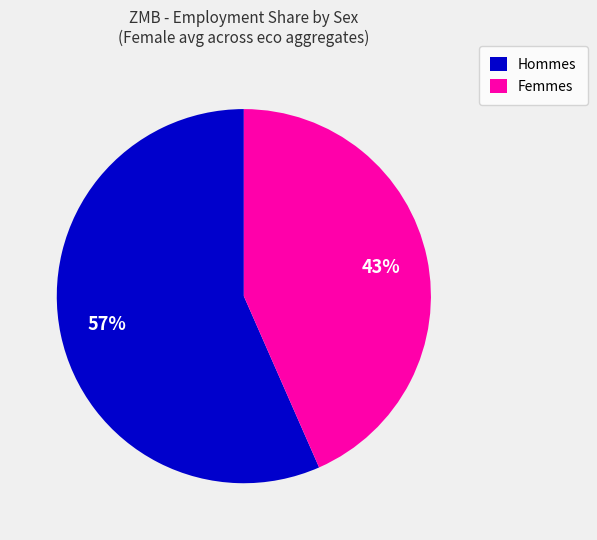

Is there a majority slice in this chart?

Yes